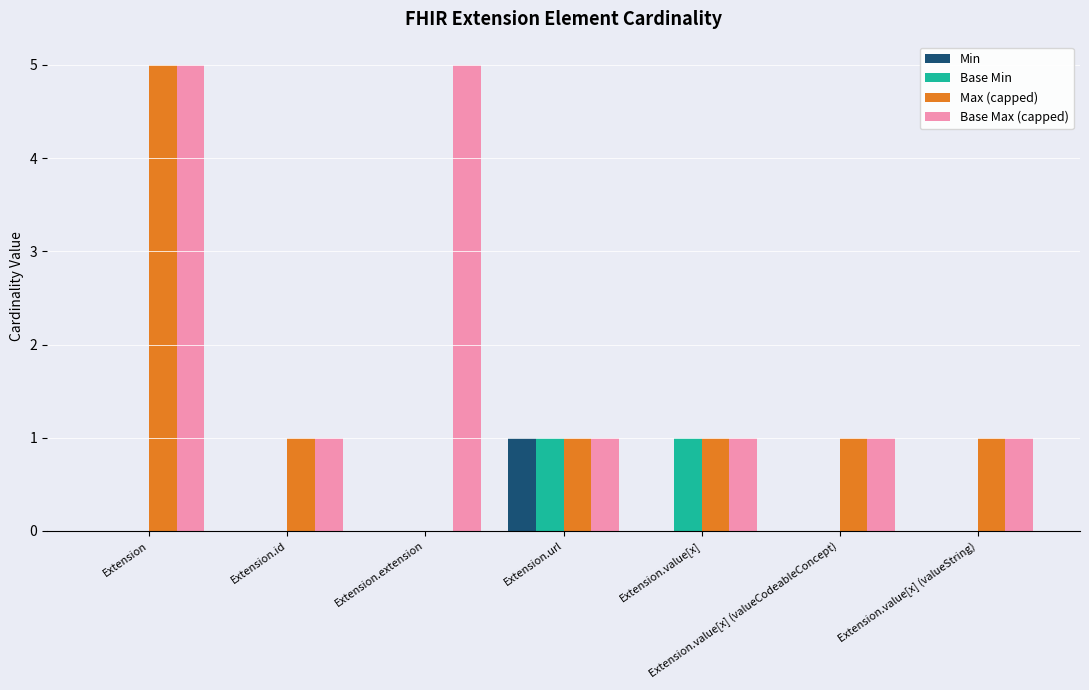

How many groups of bars are there?

7